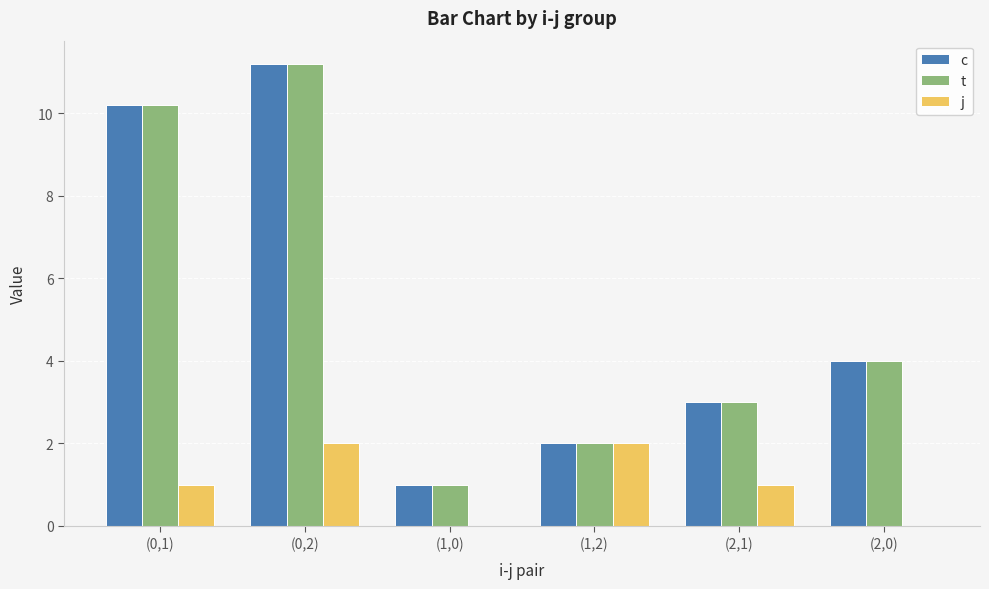

What is the sum of the j values at (1,2) and (0,2)?

4.0